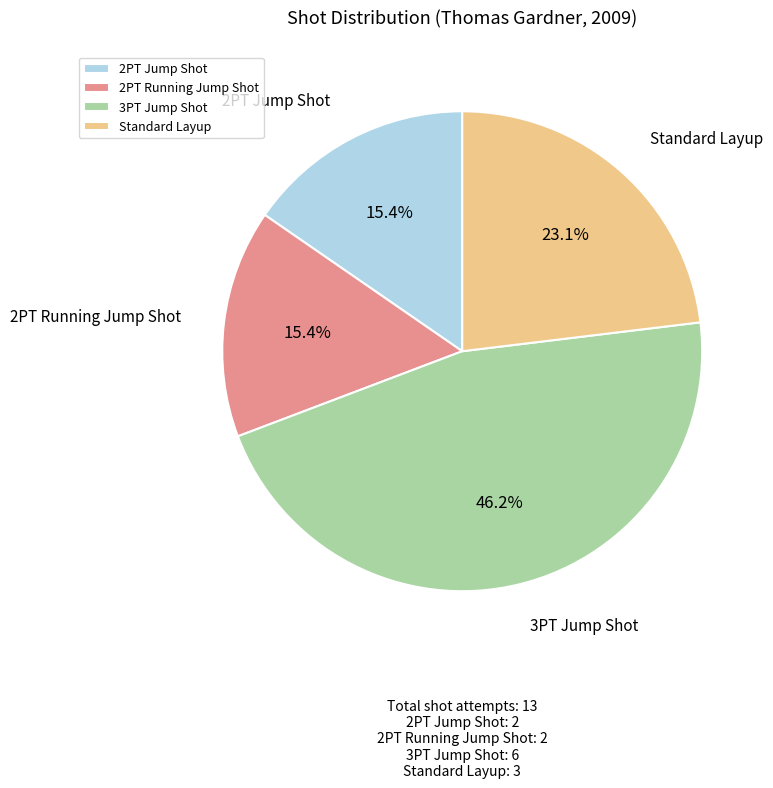

True or false: 3PT Jump Shot accounts for 39% of the total.

False